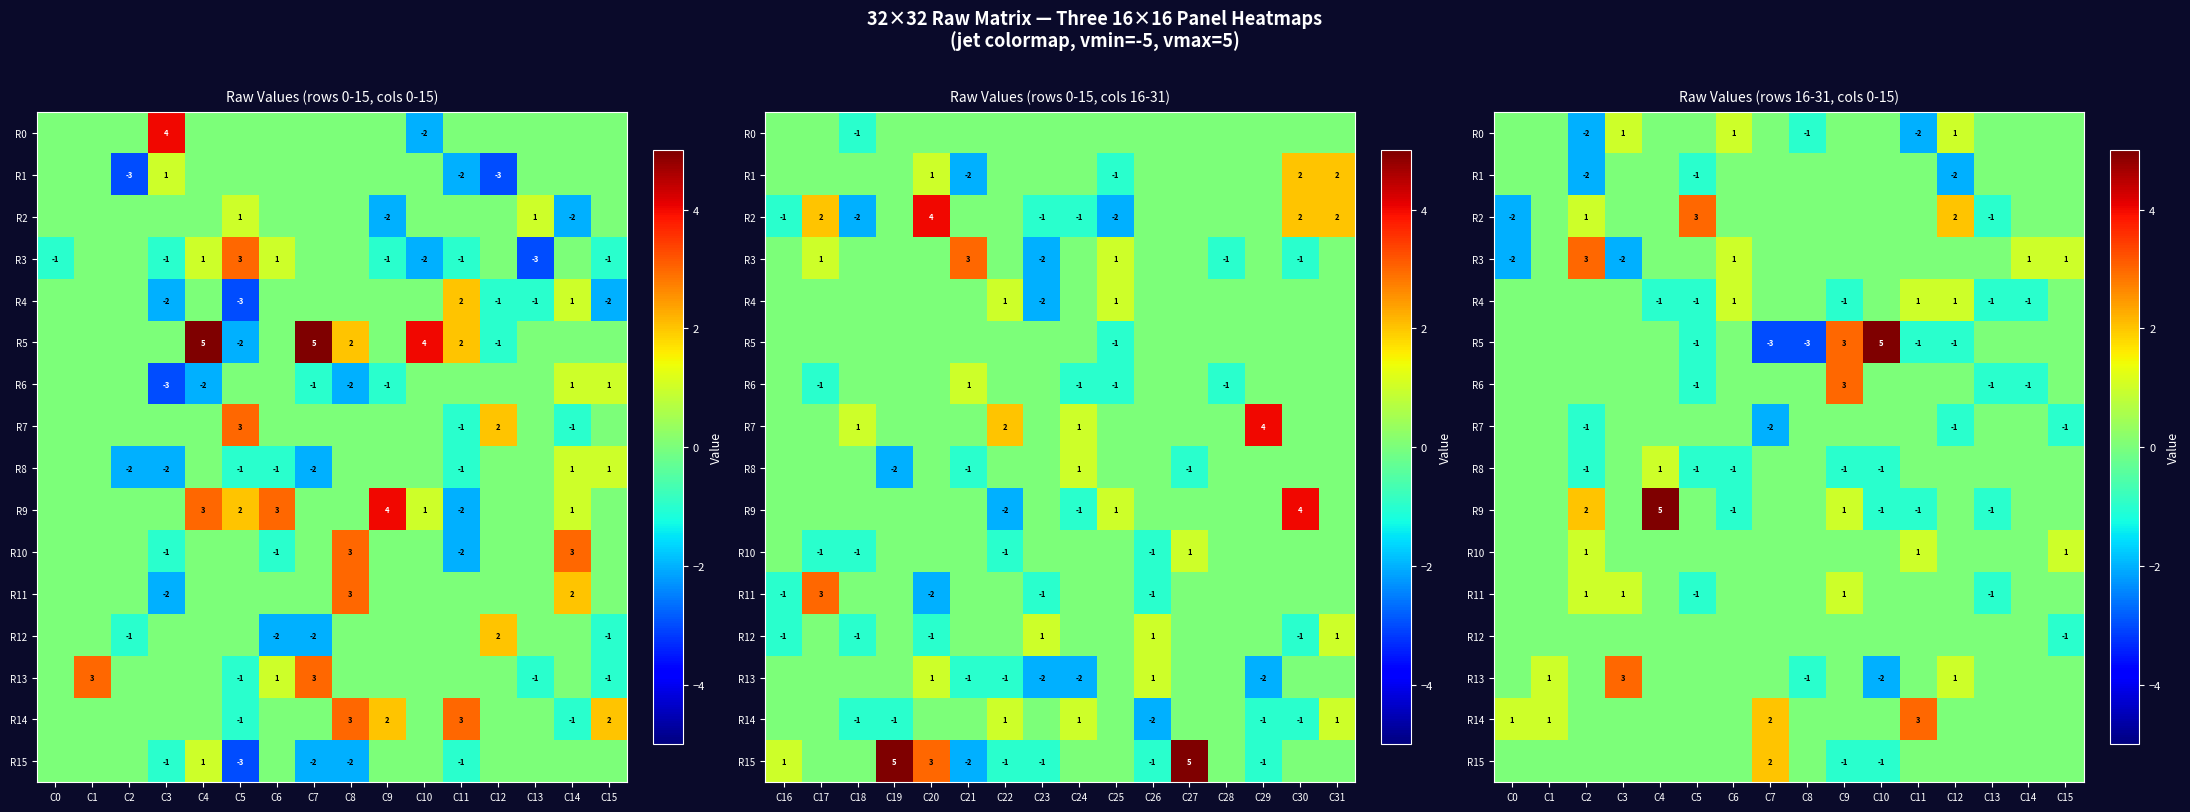

Between C6 and C8, which is larger?

C6